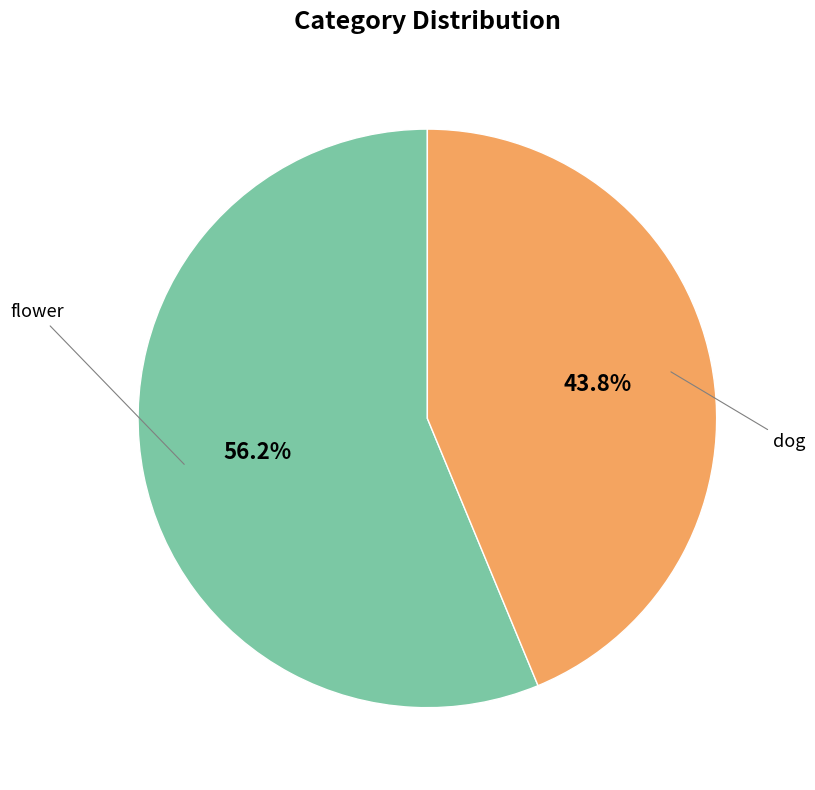

Is there a majority slice in this chart?

Yes